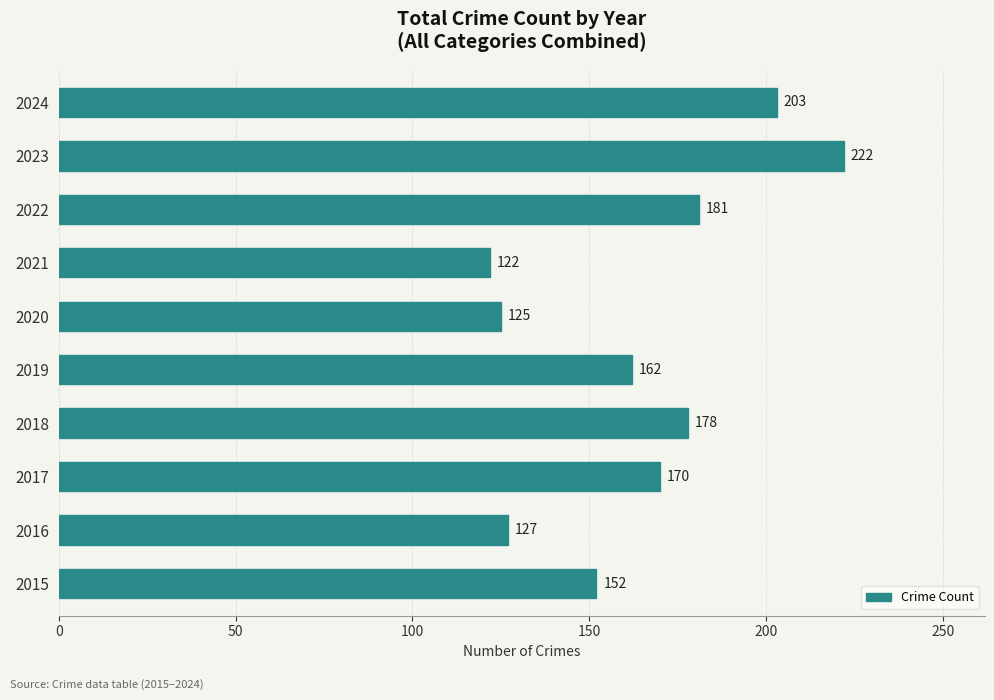

Rank the categories by value from highest to lowest.

2023, 2024, 2022, 2018, 2017, 2019, 2015, 2016, 2020, 2021